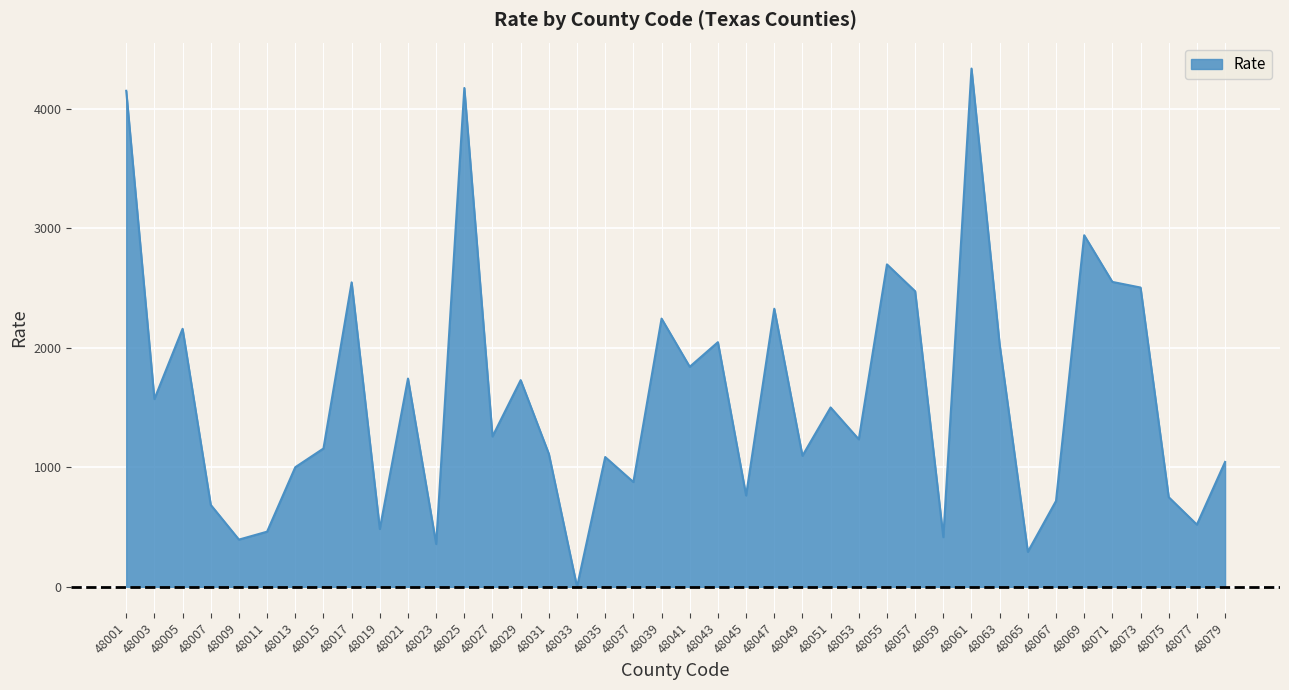

How many categories are shown in the chart?

40